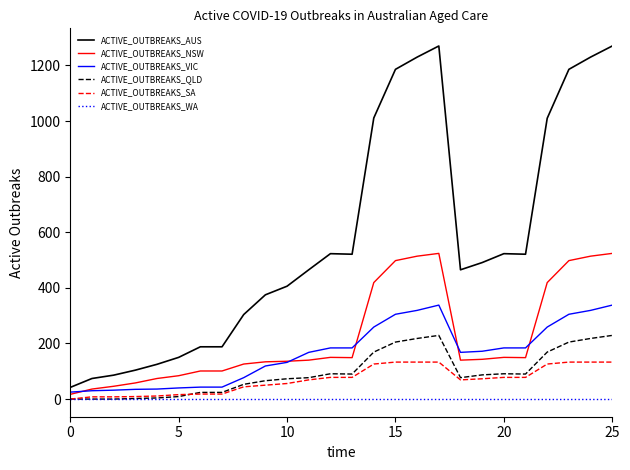

Which series has the largest total across all categories?

ACTIVE_OUTBREAKS_AUS